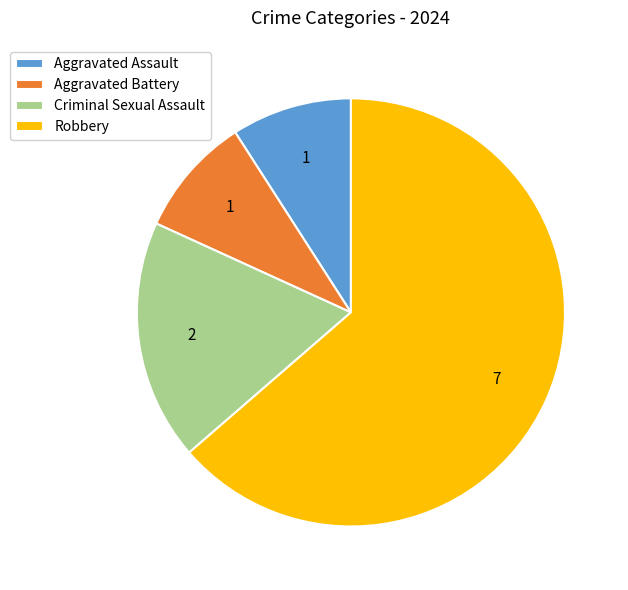

Which slice represents more than half of the pie?

Robbery